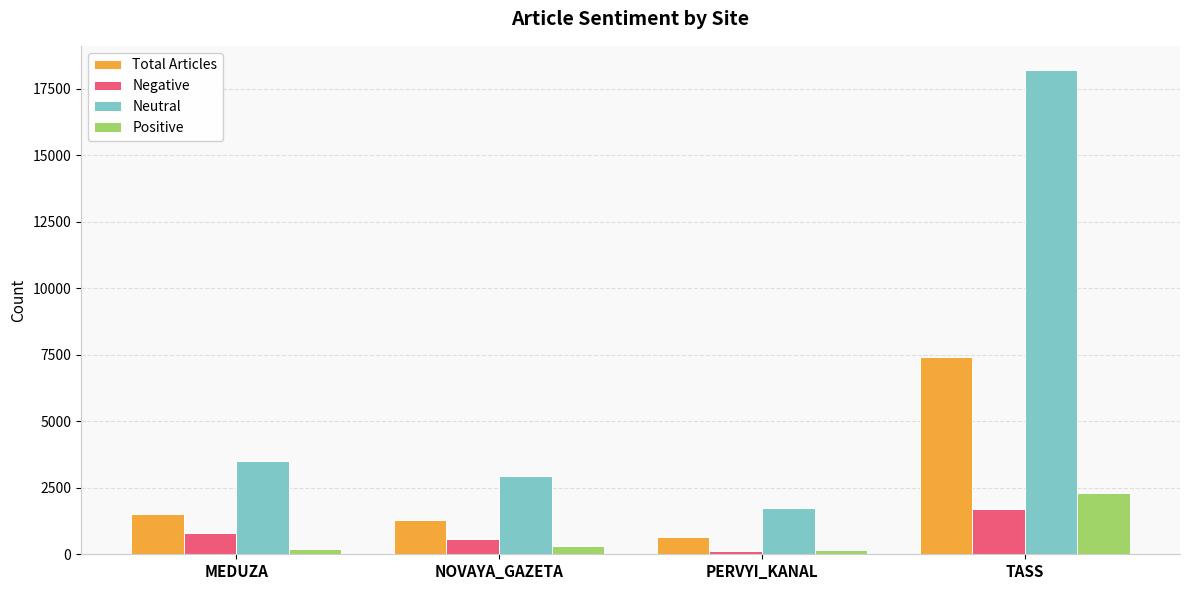

What is the smallest value displayed?

107